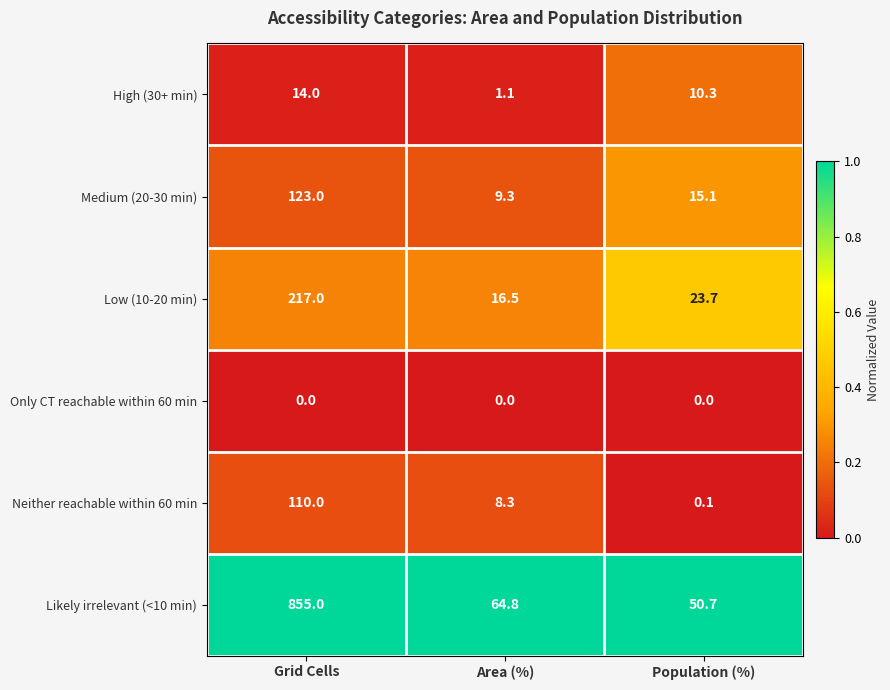

At Area (%), list the series in order from smallest to largest.

Only CT reachable within 60 min, High (30+ min), Neither reachable within 60 min, Medium (20-30 min), Low (10-20 min), Likely irrelevant (<10 min)